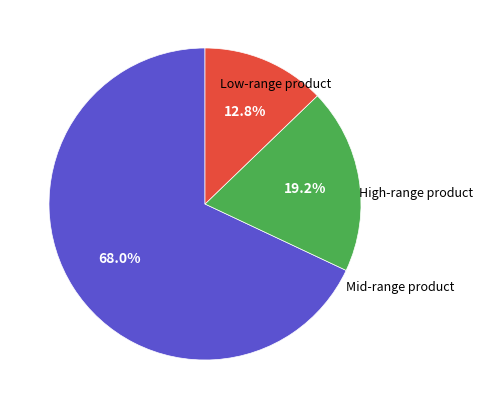

How many segments does this pie chart have?

3